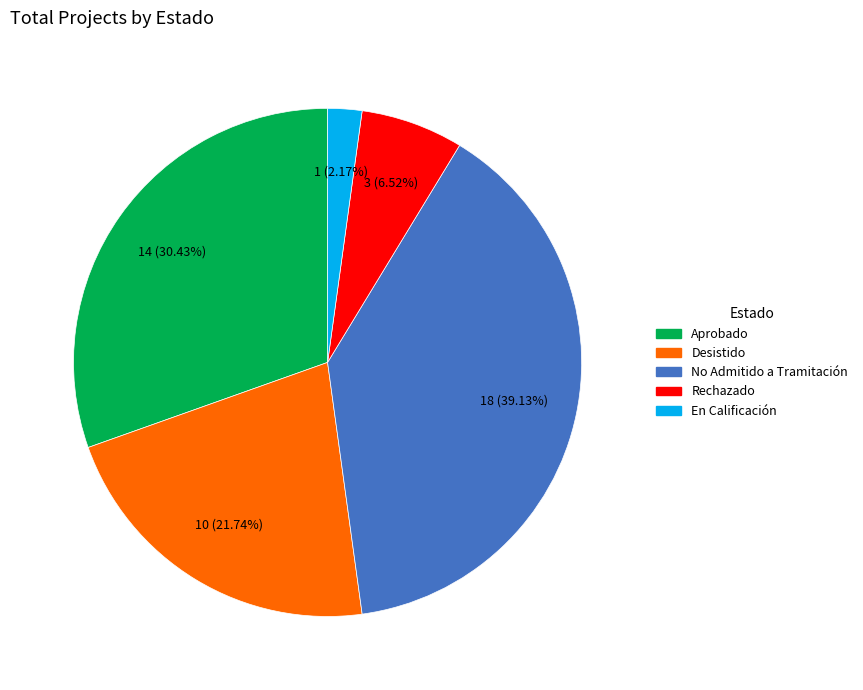

To the nearest percent, what is the combined percentage of Desistido and En Calificación?

24%